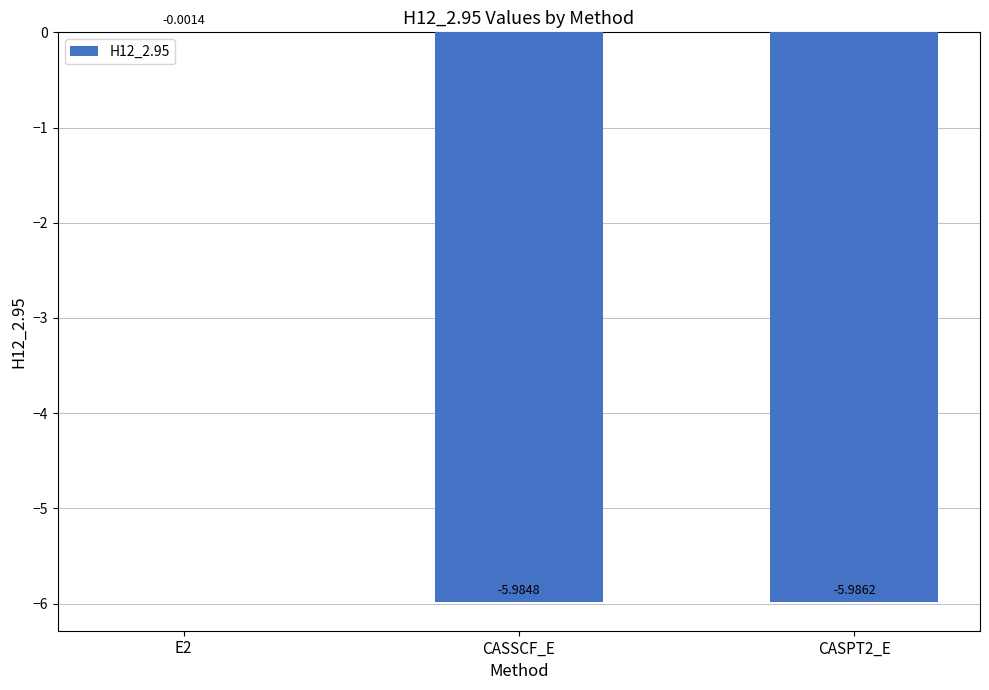

The value at CASPT2_E is -8.5. True or false?

False